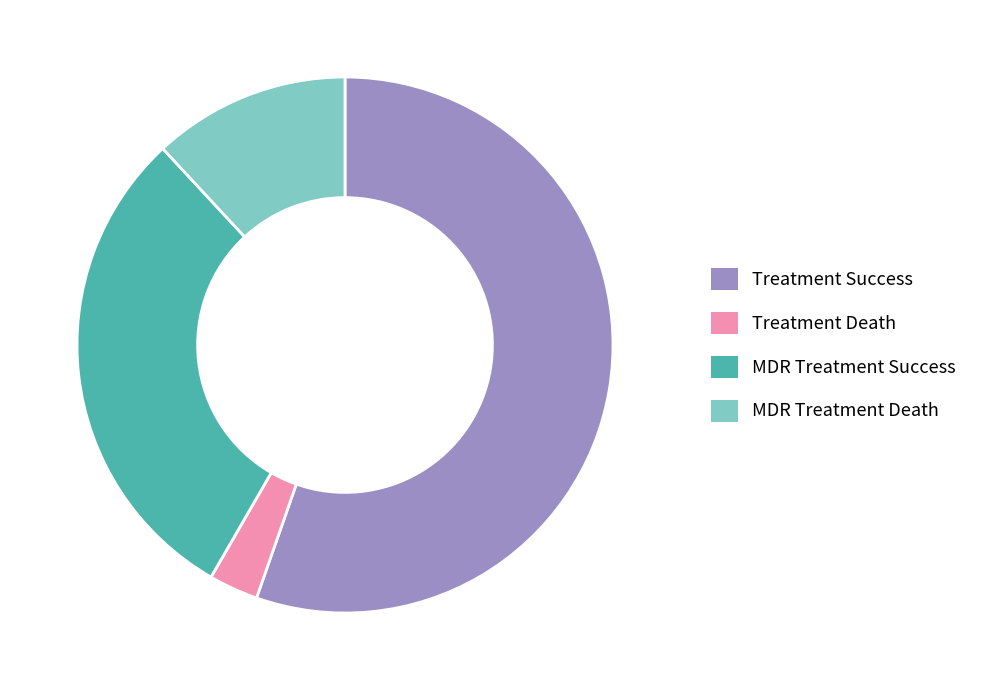

Does any single category account for the majority?

Yes